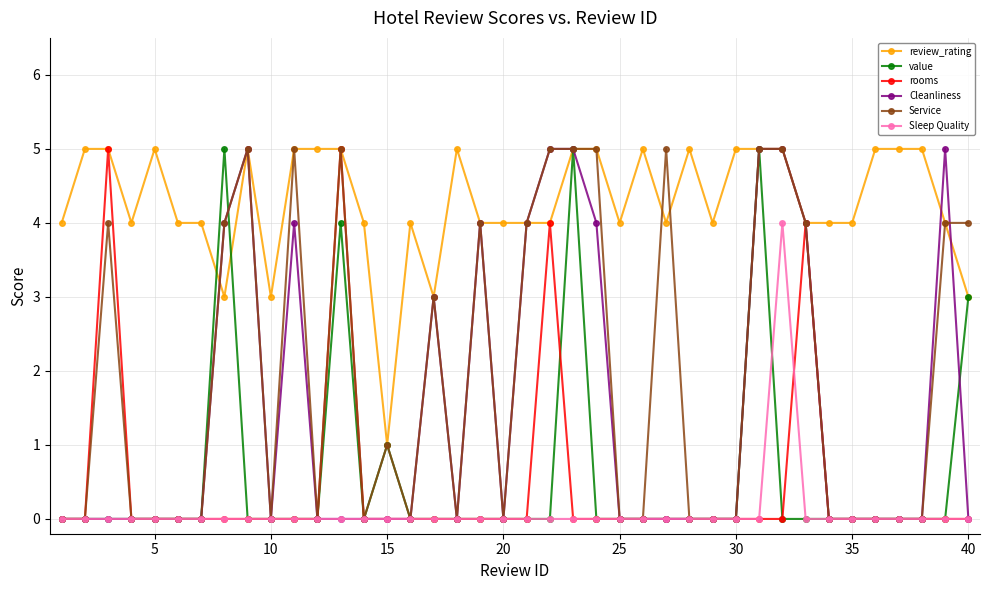

True or false: review_rating and Sleep Quality intersect in this chart.

False